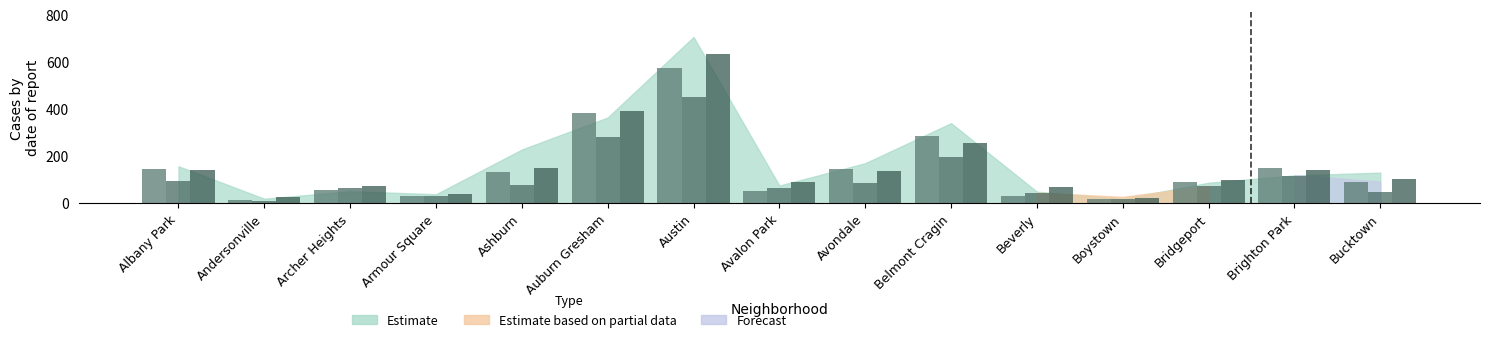

At how many categories does at least one series exceed 483?

1